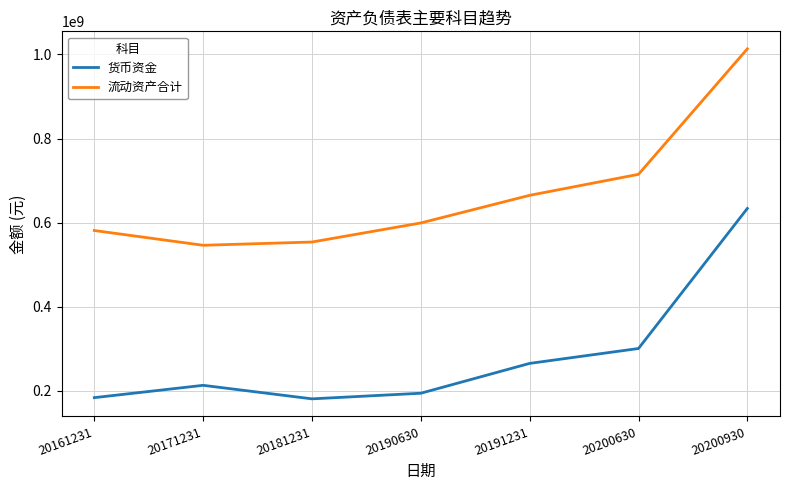

What is the lowest value of the 货币资金 series?

180715310.8